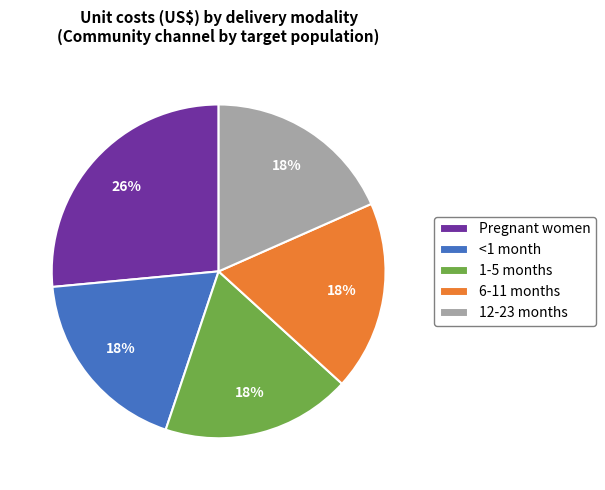

To the nearest percent, what percentage of the pie is 1-5 months?

18%